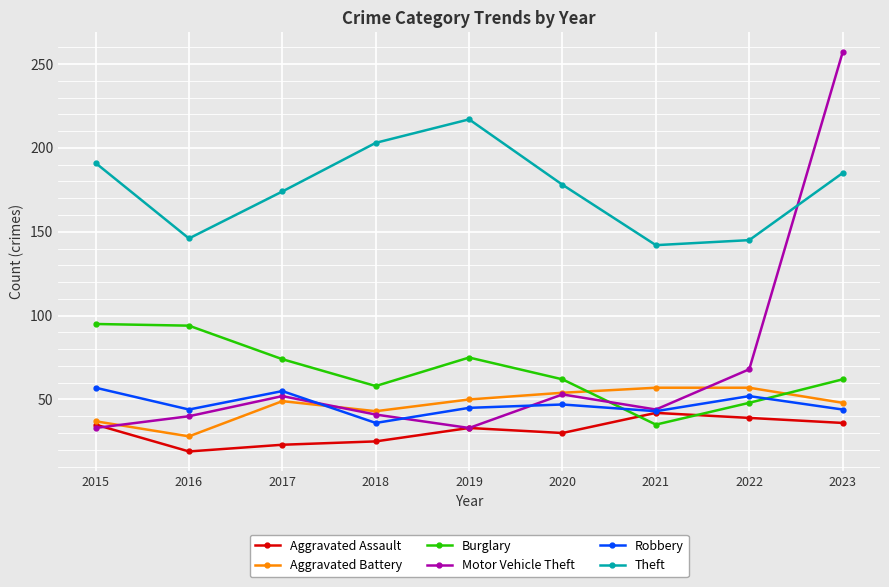

Where does the Theft series first go above 178?

2015